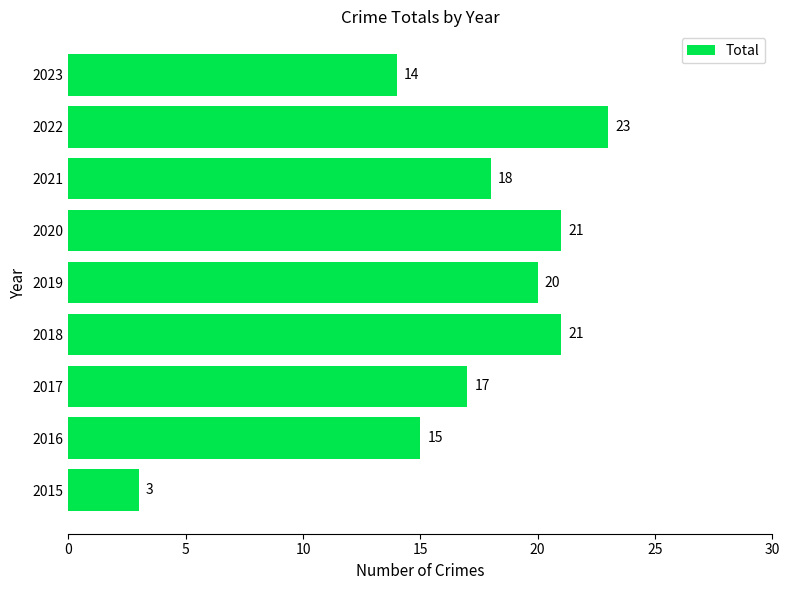

At which label is the value closest to 13?

2023